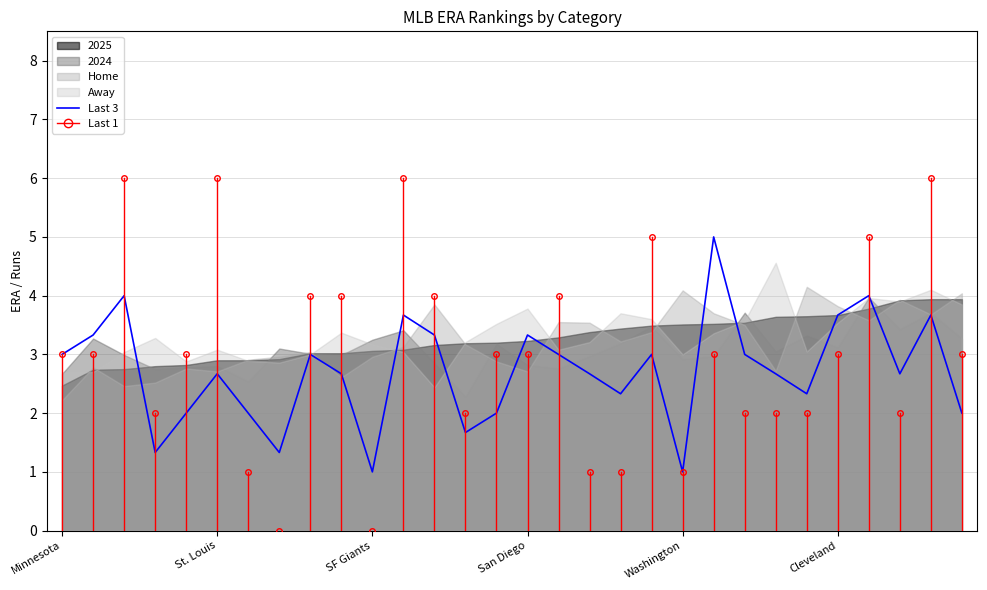

The chart shows a value of 2.7 at 23. True or false?

True